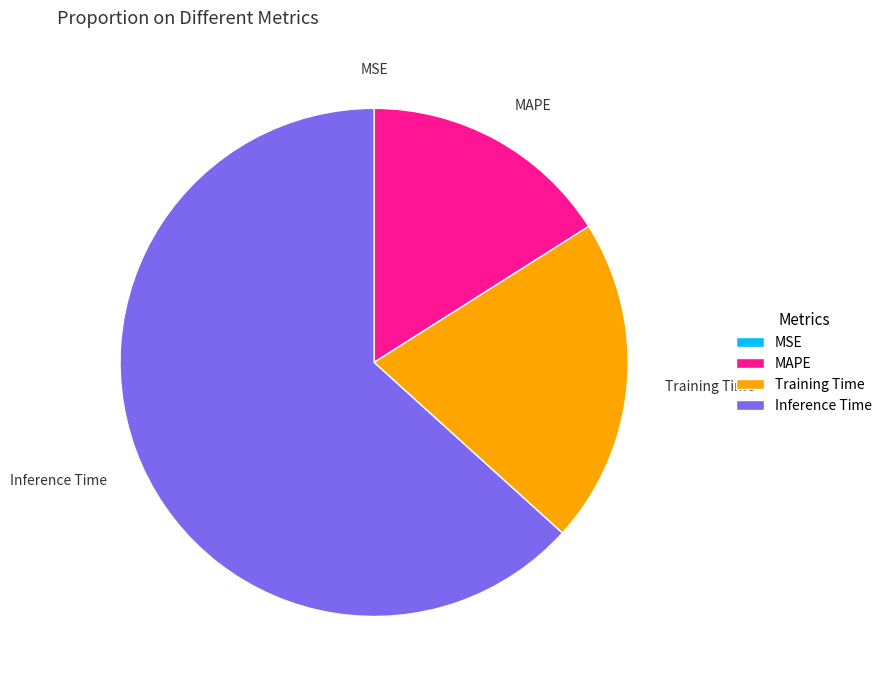

True or false: Inference Time accounts for 63% of the total.

True